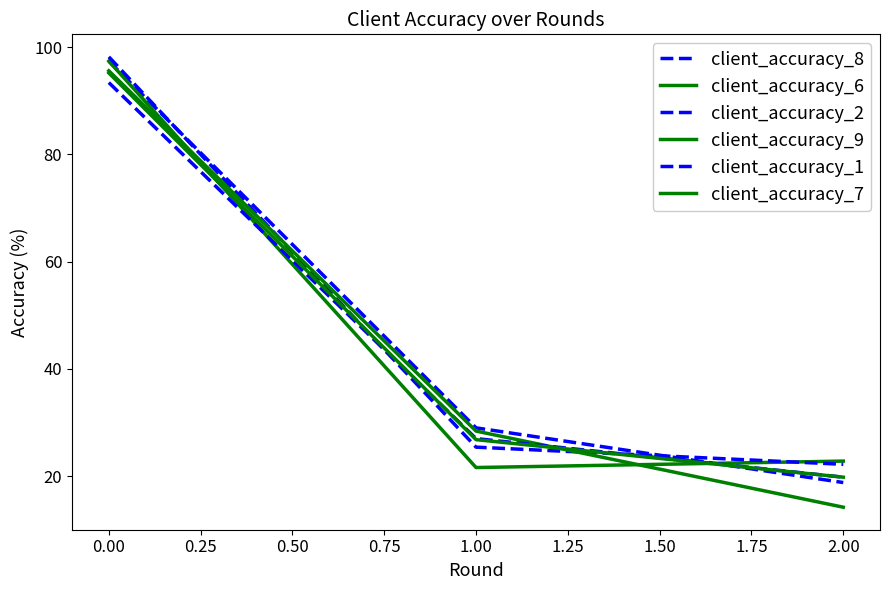

Does the chart display data point markers on the line(s)?

No